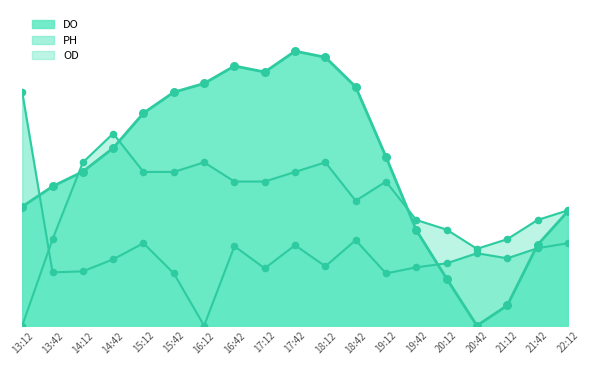

Which series reaches the minimum Y coordinate?

DO